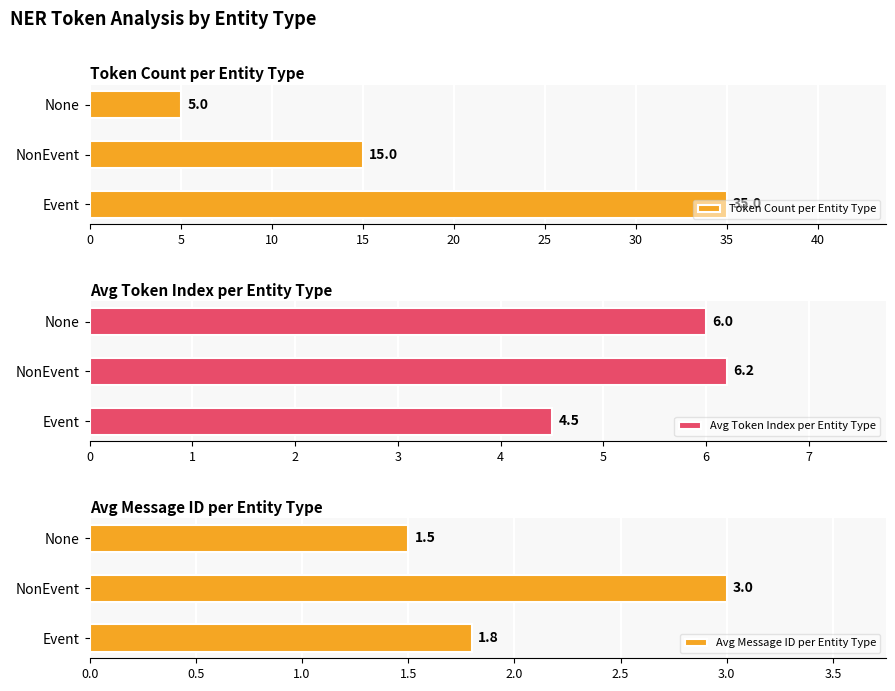

At which label does Avg Message ID per Entity Type reach its peak?

NonEvent